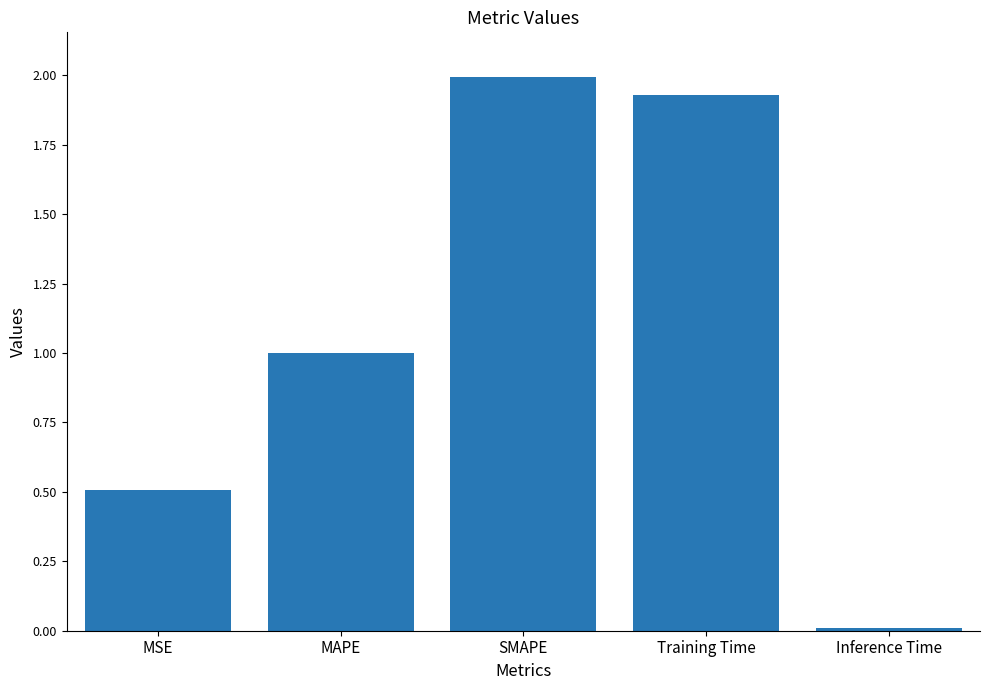

Does the chart contain any negative values?

No